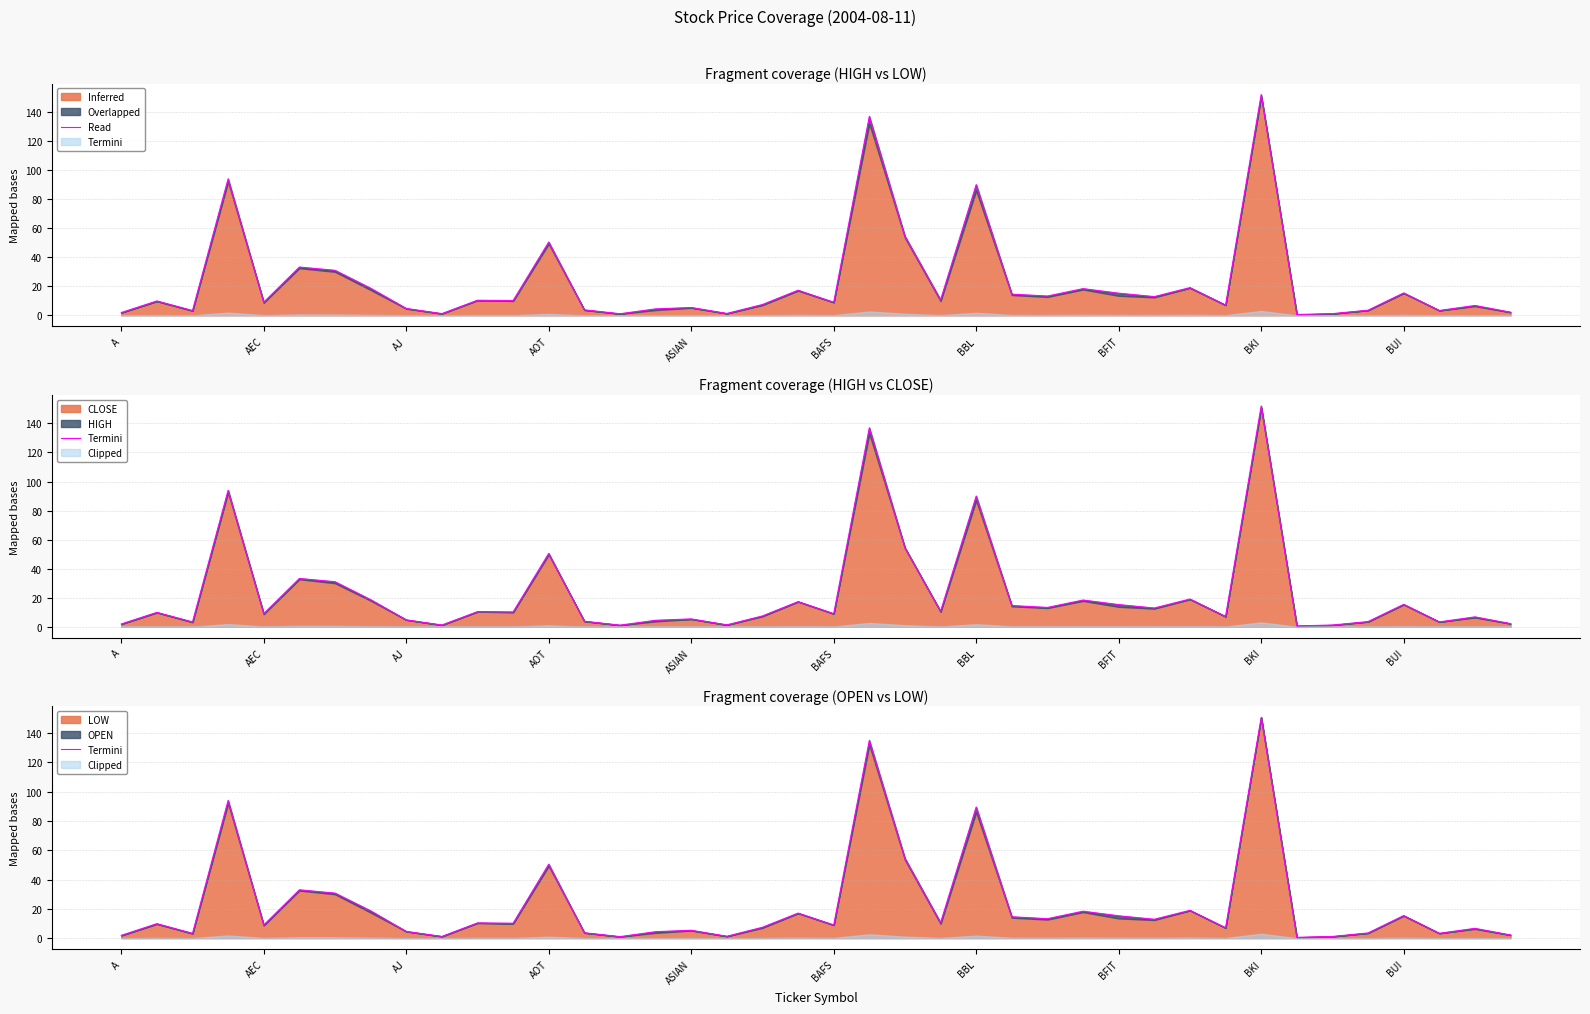

Between 15 and 26, which is larger?

26